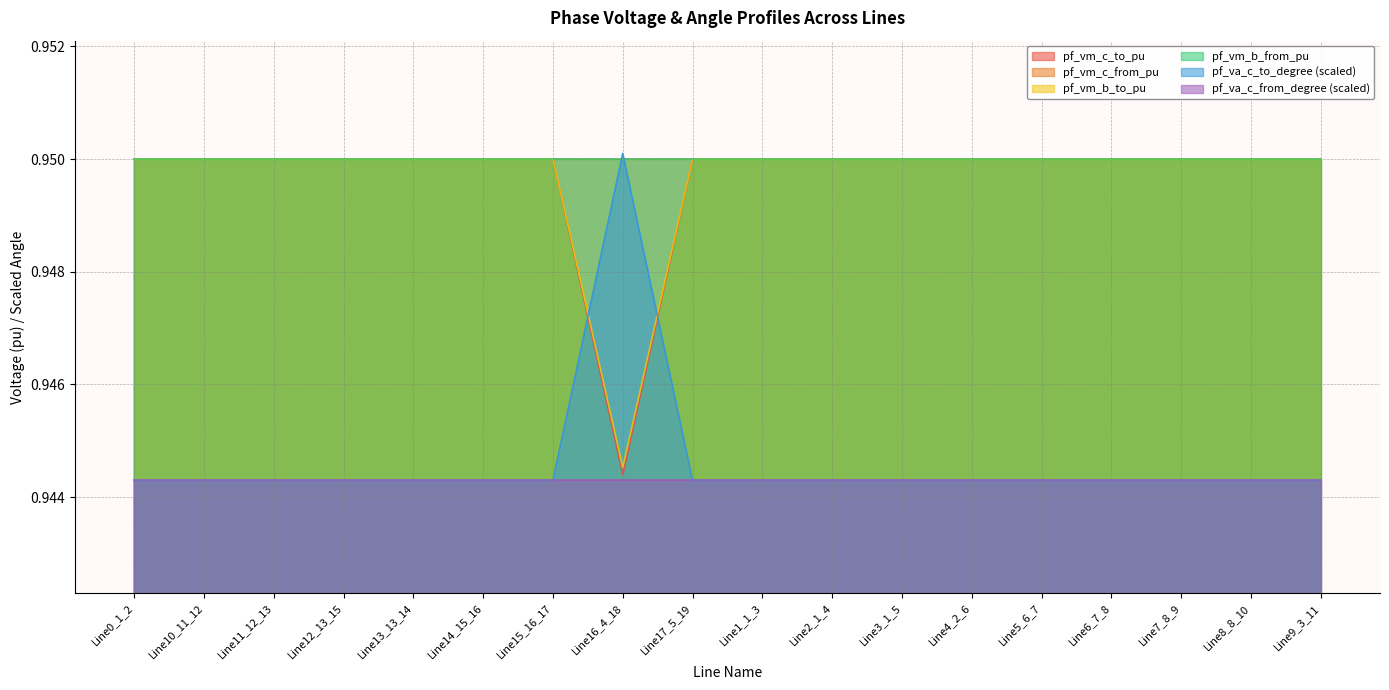

Is it true that pf_vm_b_to_pu equals 0.9 at Line2_1_4?

True